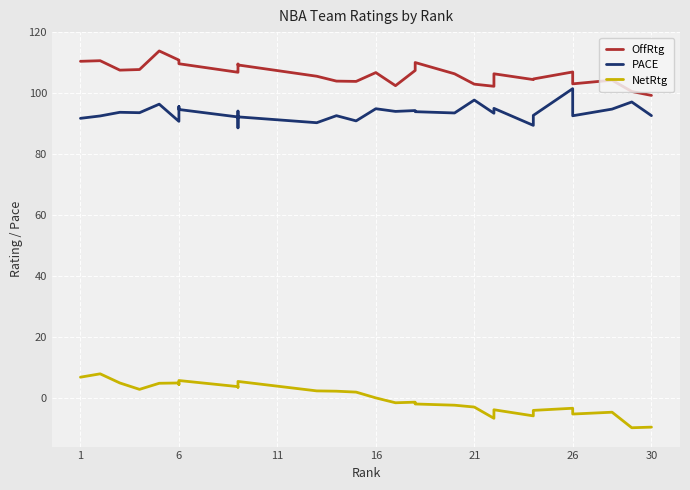

True or false: OffRtg and NetRtg intersect in this chart.

False